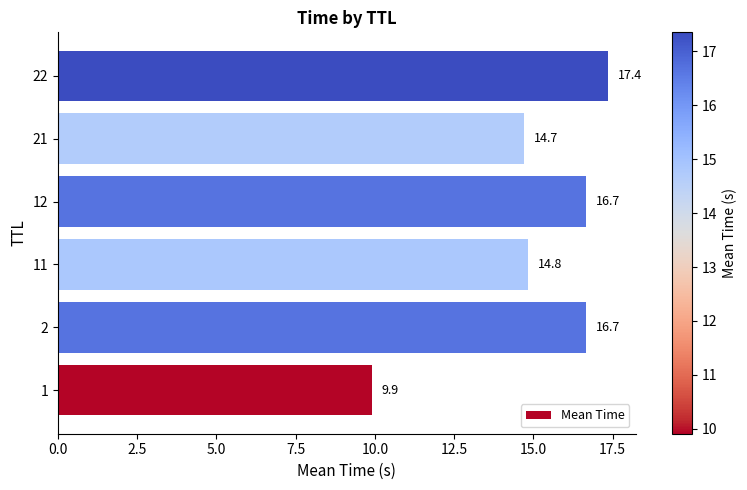

Which label corresponds to the largest value in the chart?

22